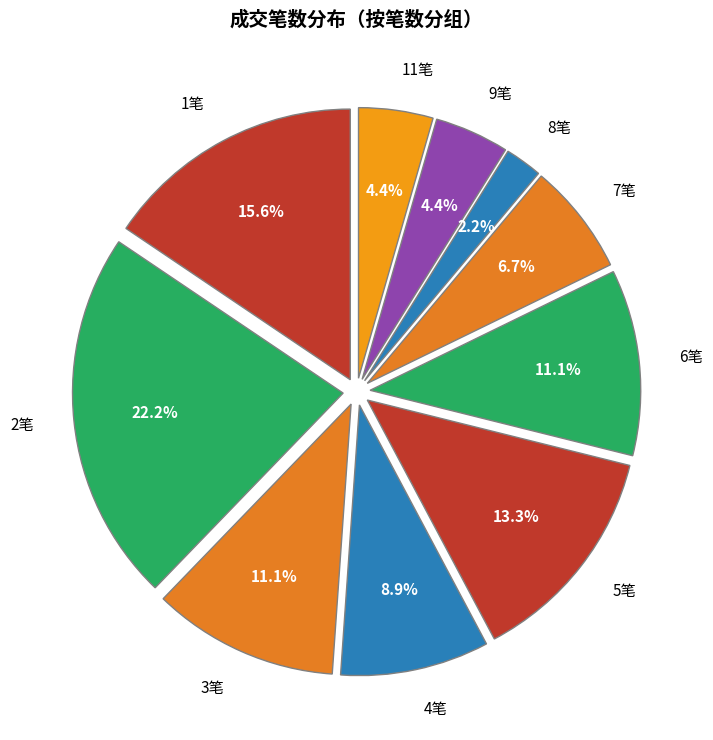

Does 11笔 account for over 50% of the chart?

No